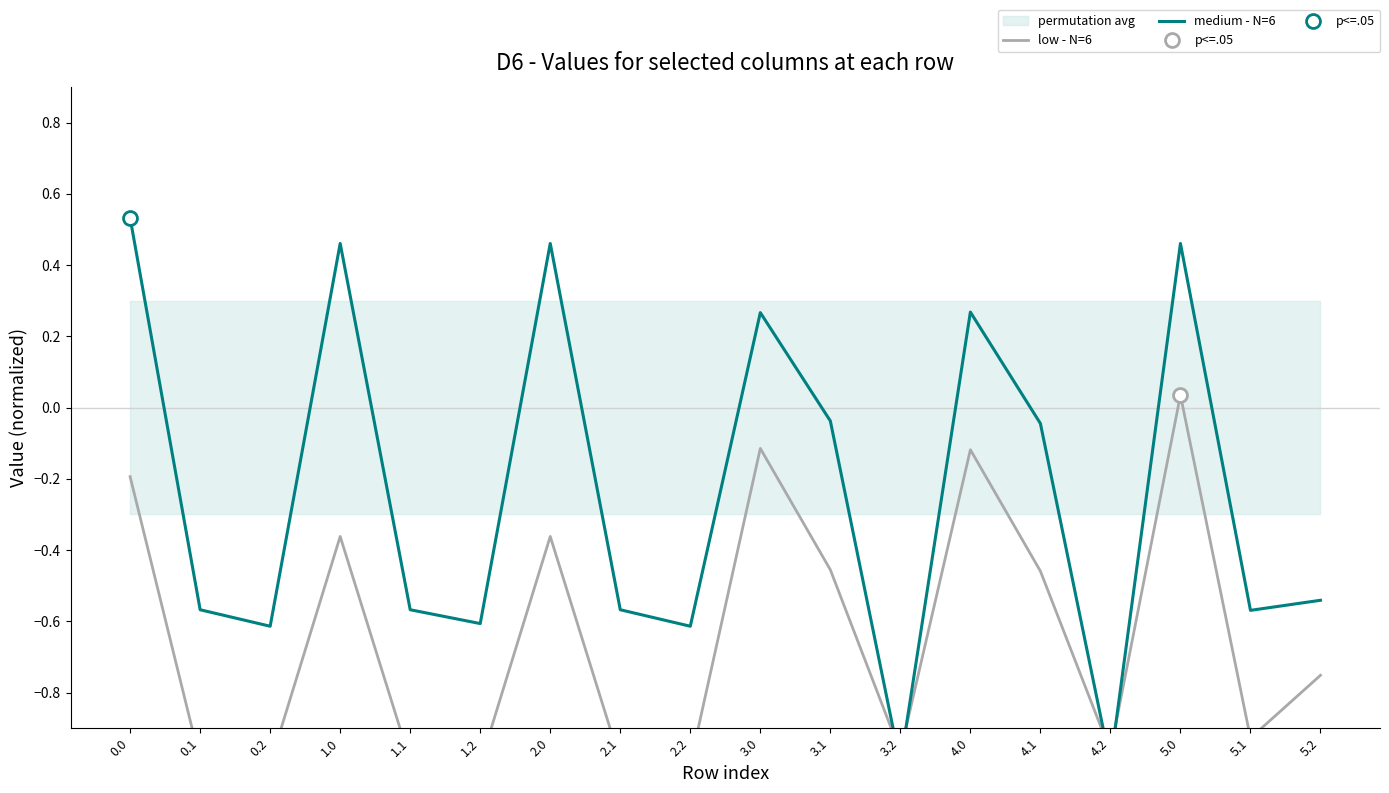

At how many categories does at least one series exceed 0?

6